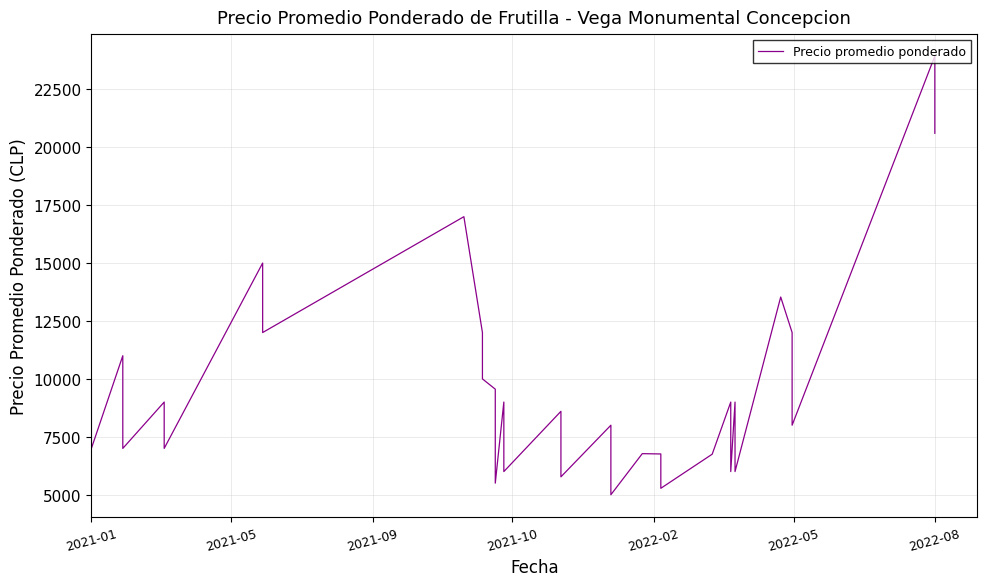

Does the chart have visible grid lines?

Yes